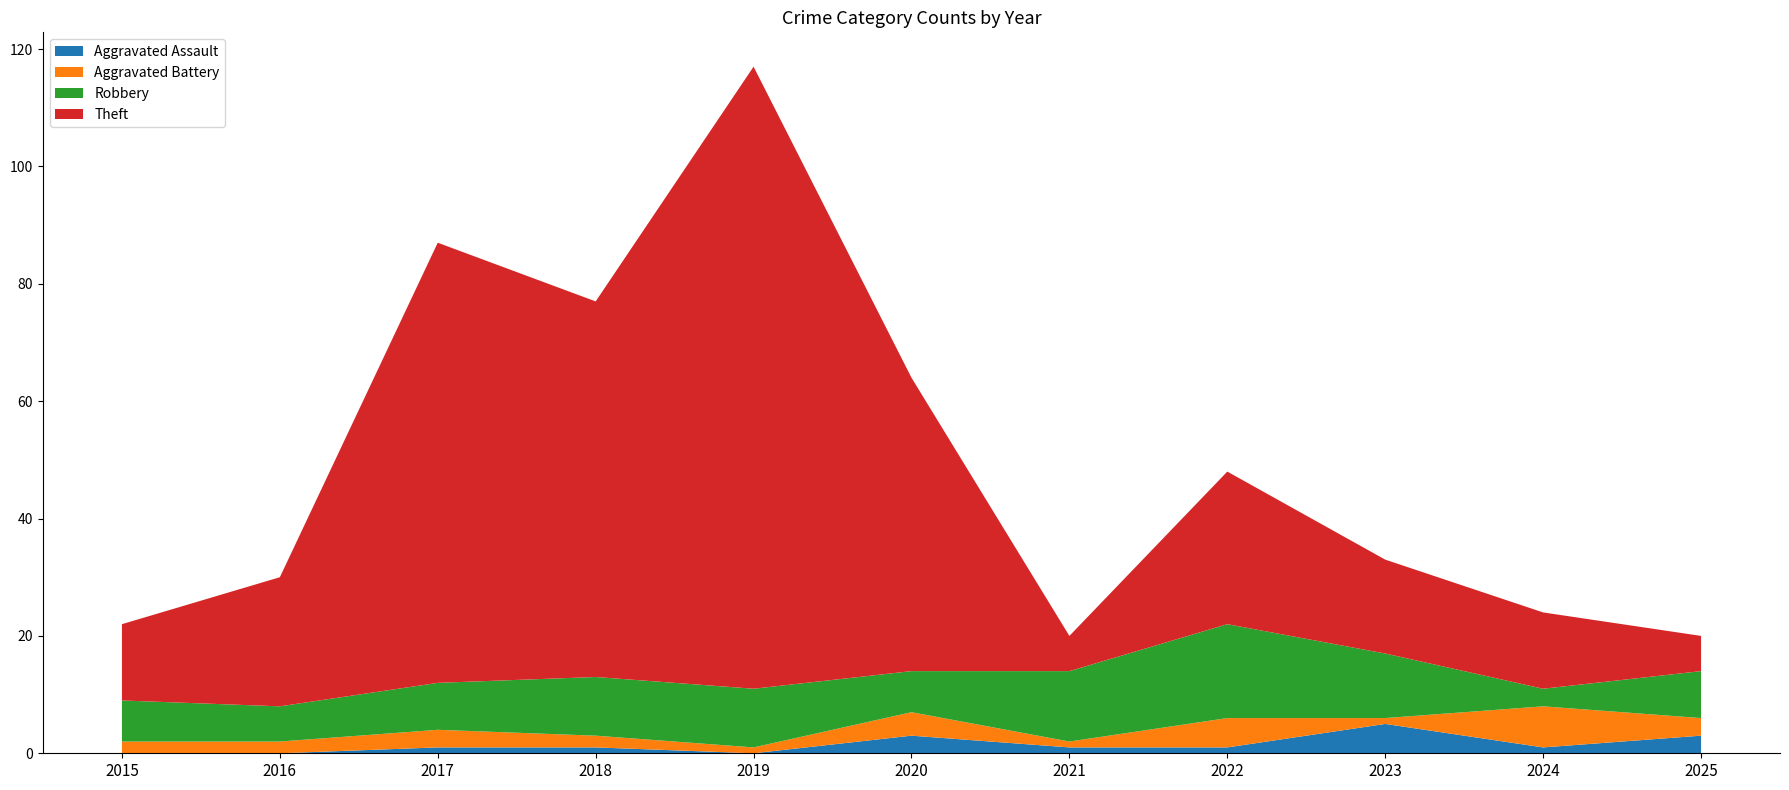

Reading right to left, list all the values displayed in this chart.

Aggravated Assault: 2025=3	2024=1	2023=5	2022=1	2021=1	2020=3	2019=0	2018=1	2017=1	2016=0	2015=0
Aggravated Battery: 2025=3	2024=7	2023=1	2022=5	2021=1	2020=4	2019=1	2018=2	2017=3	2016=2	2015=2
Robbery: 2025=8	2024=3	2023=11	2022=16	2021=12	2020=7	2019=10	2018=10	2017=8	2016=6	2015=7
Theft: 2025=6	2024=13	2023=16	2022=26	2021=6	2020=50	2019=106	2018=64	2017=75	2016=22	2015=13